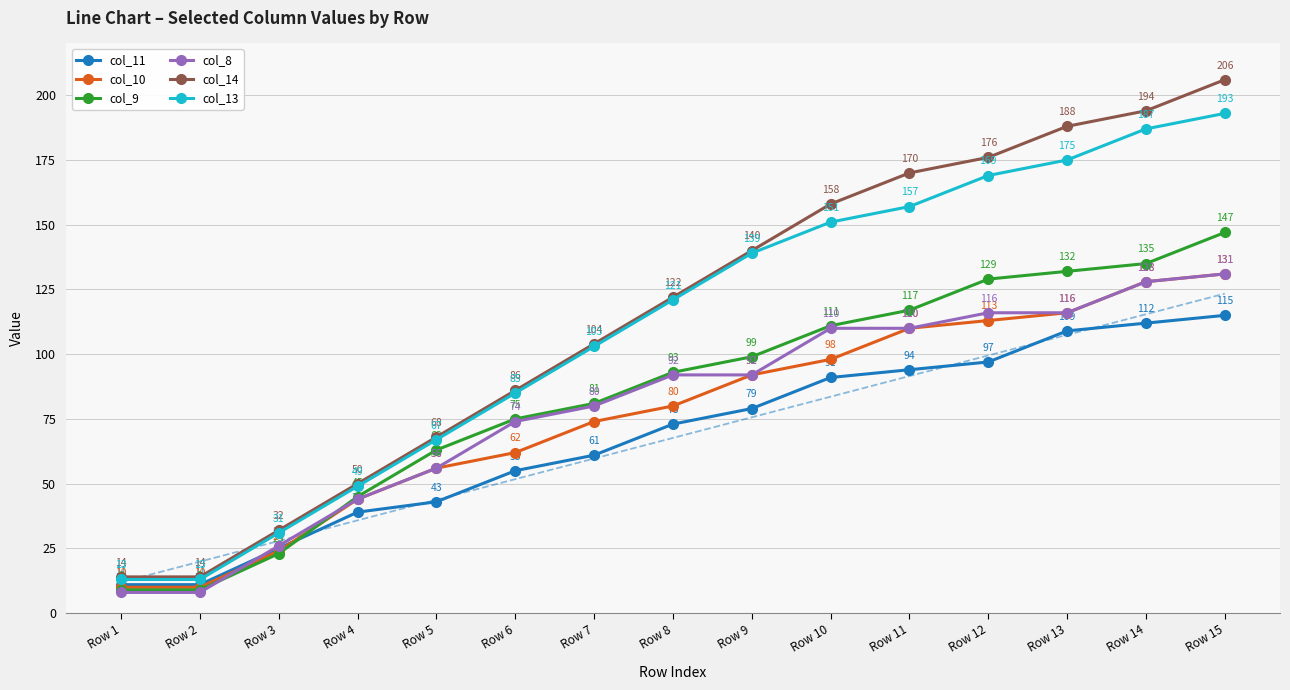

True or false: col_10 and col_14 cross at least once.

False